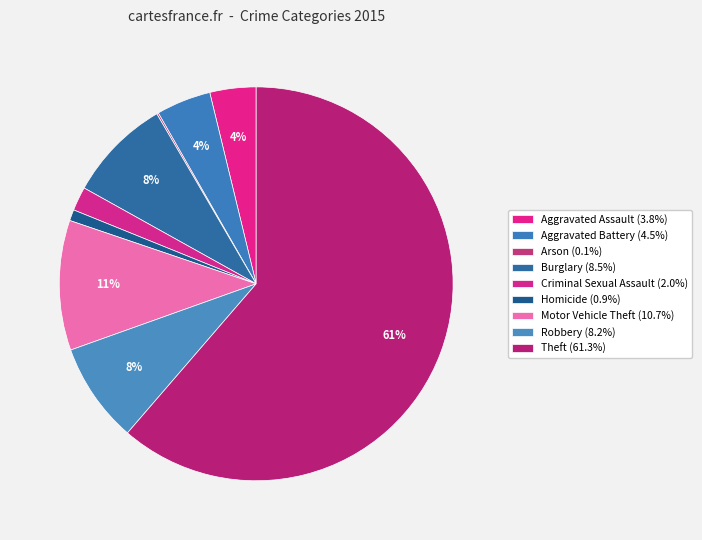

Count the number of slices in the pie.

9